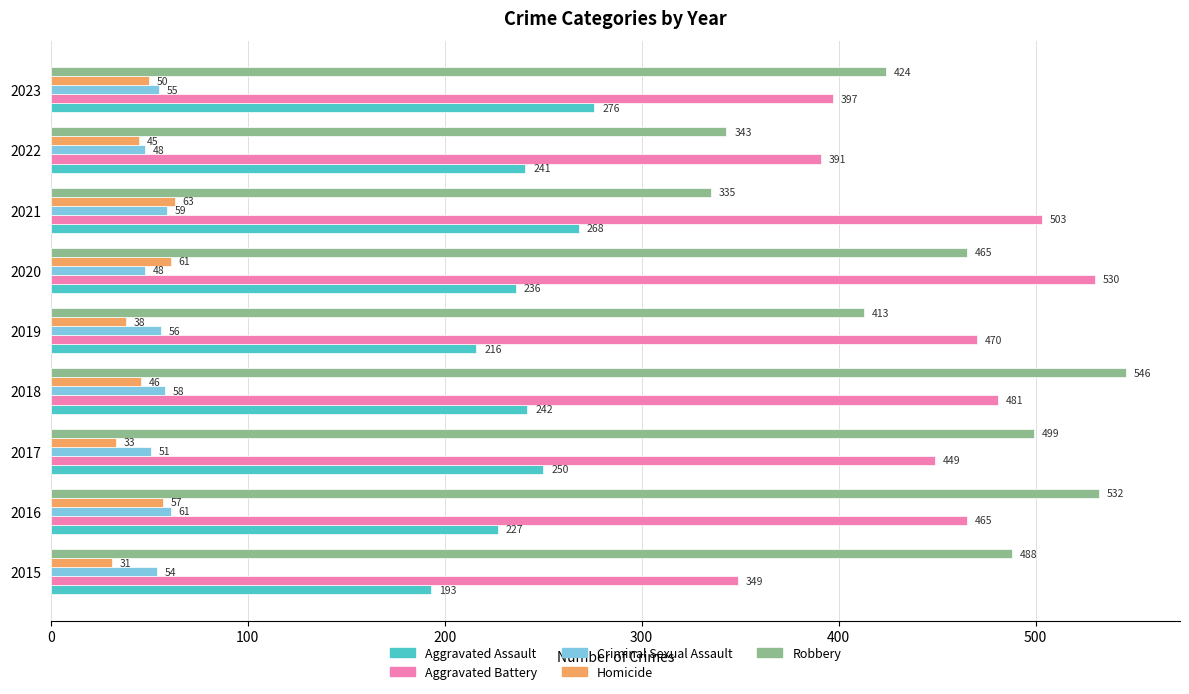

Which series has the largest range (max minus min)?

Robbery